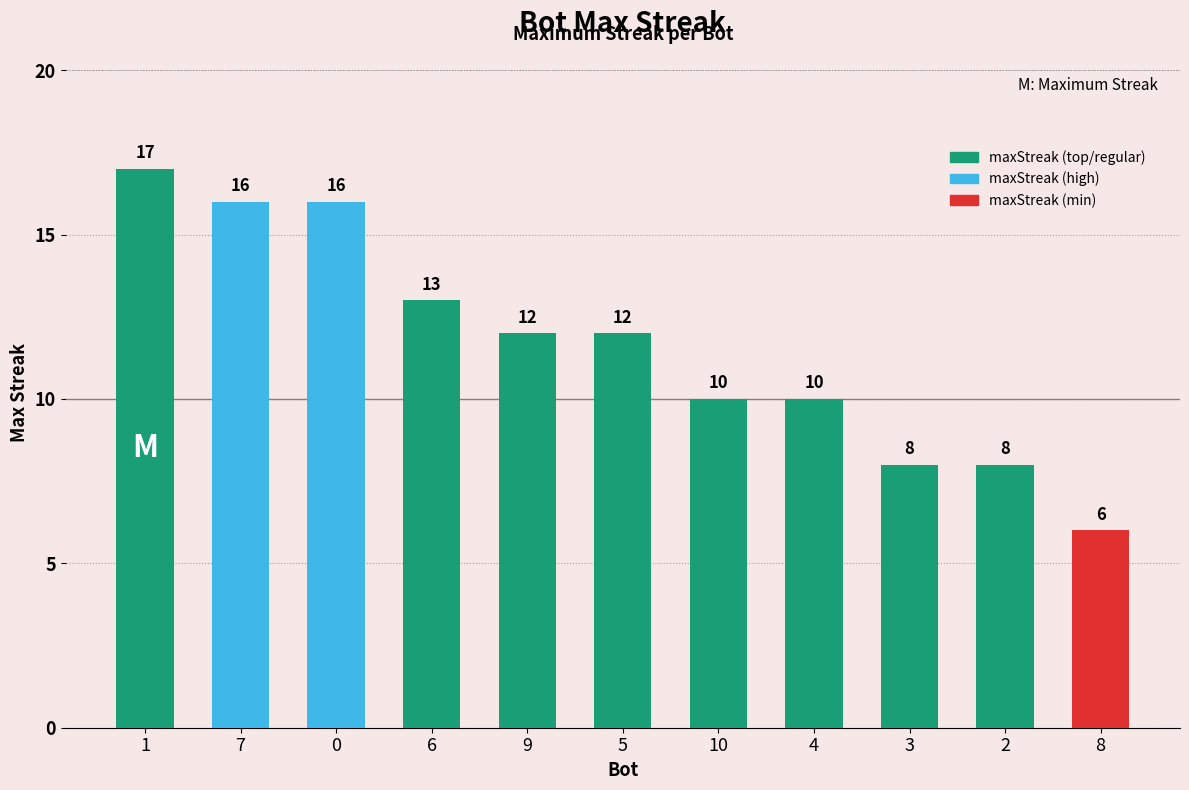

Reading left to right, transcribe all the data shown in this chart.

17	16	16	13	12	12	10	10	8	8	6